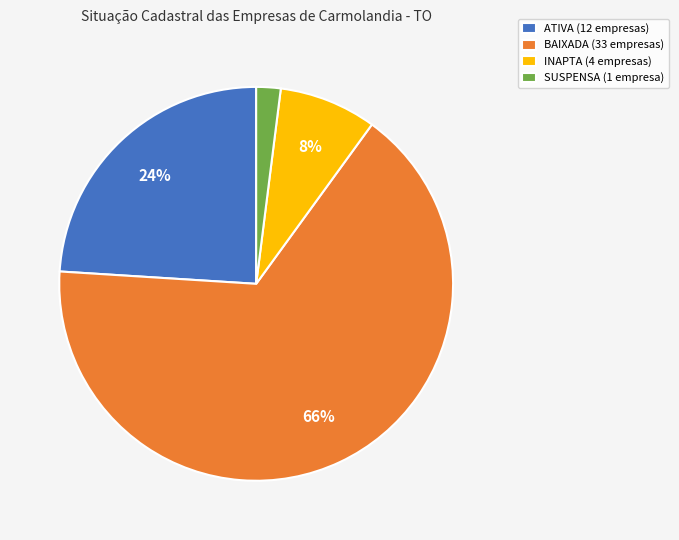

To the nearest percent, what percentage of the pie is SUSPENSA?

2%